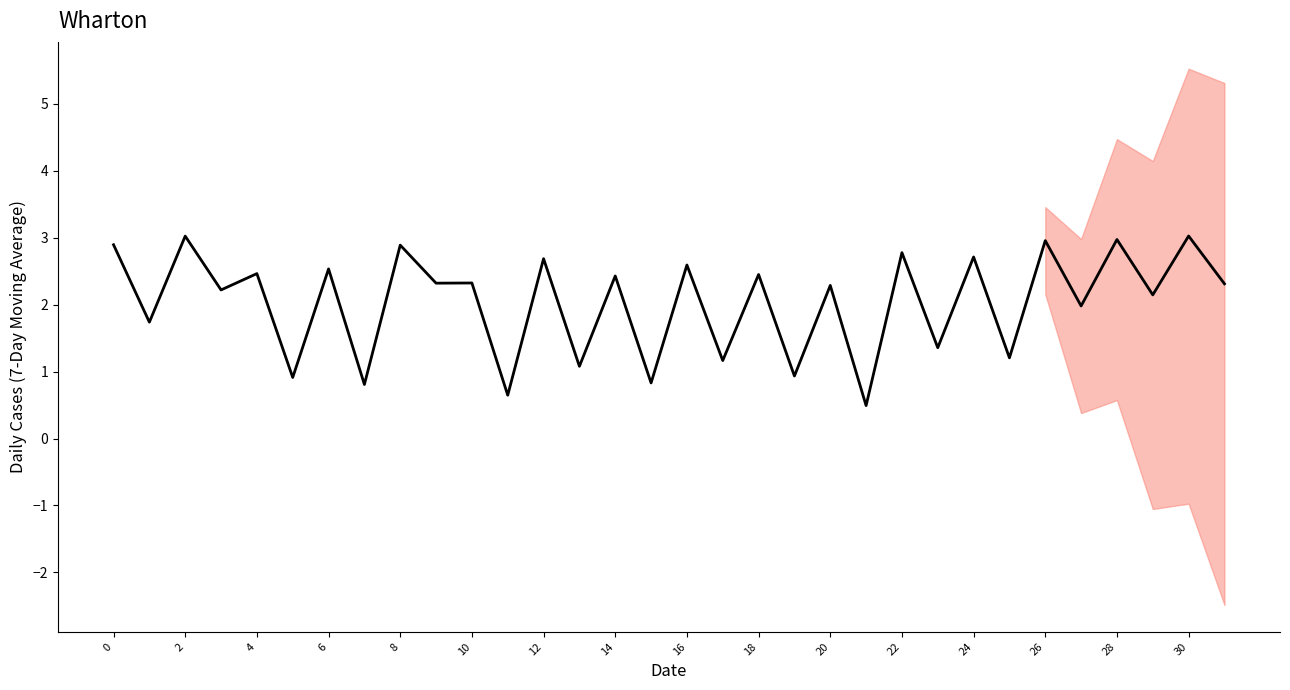

Count the number of values greater than 2.

20